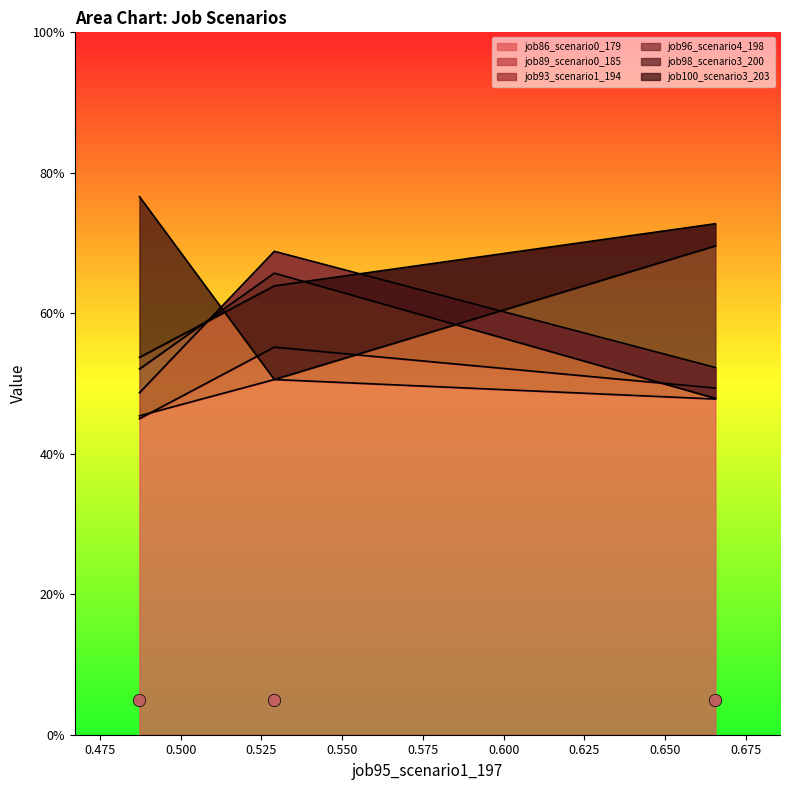

Which series reaches the minimum Y coordinate?

job89_scenario0_185